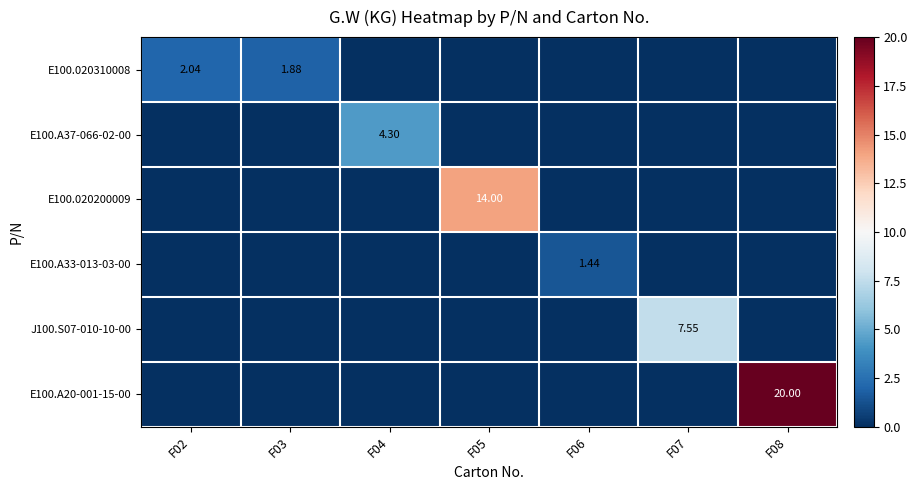

Is the value of E100.A33-013-03-00 at F06 greater than the value of E100.A37-066-02-00 at F04?

No